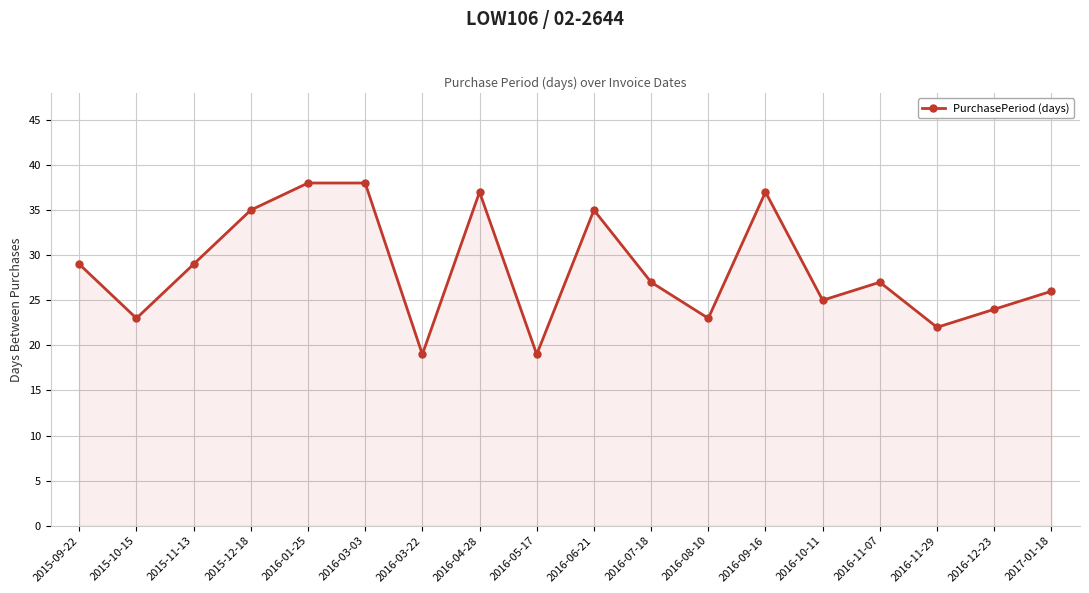

What is the ratio of the value at 2016-04-28 to the value at 2016-10-11?

1.5